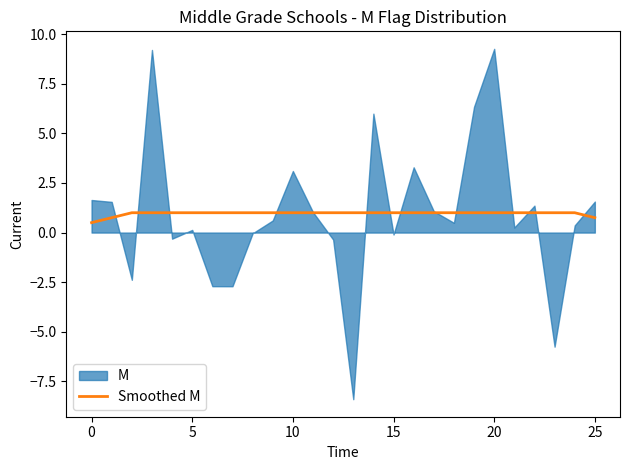

How many lines are shown in the chart?

1